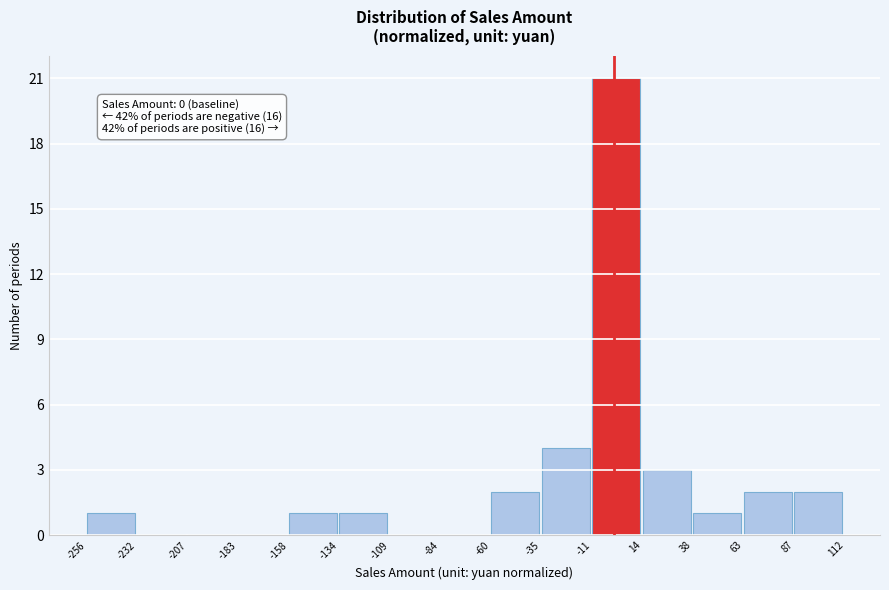

Which range on the x-axis has the tallest bar?

-11 to 14